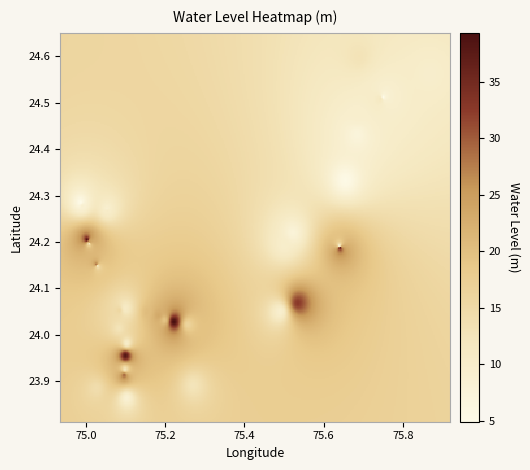

What is the minimum value shown in the chart?

4.6